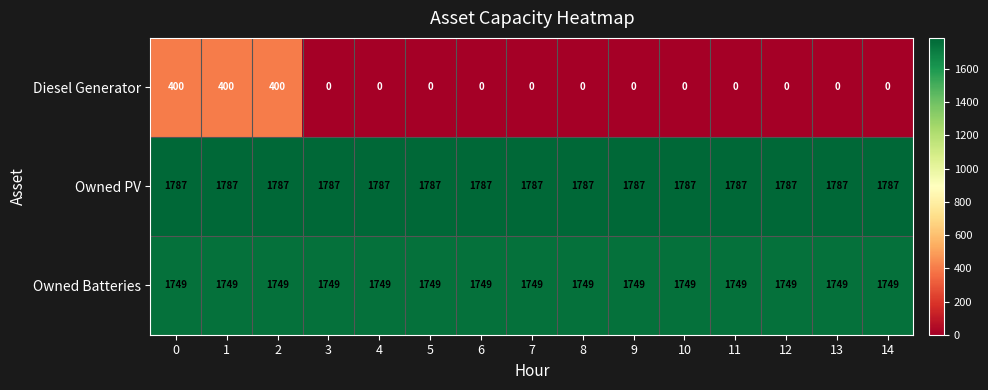

What is the spread (max minus min) of values at 7?

1787